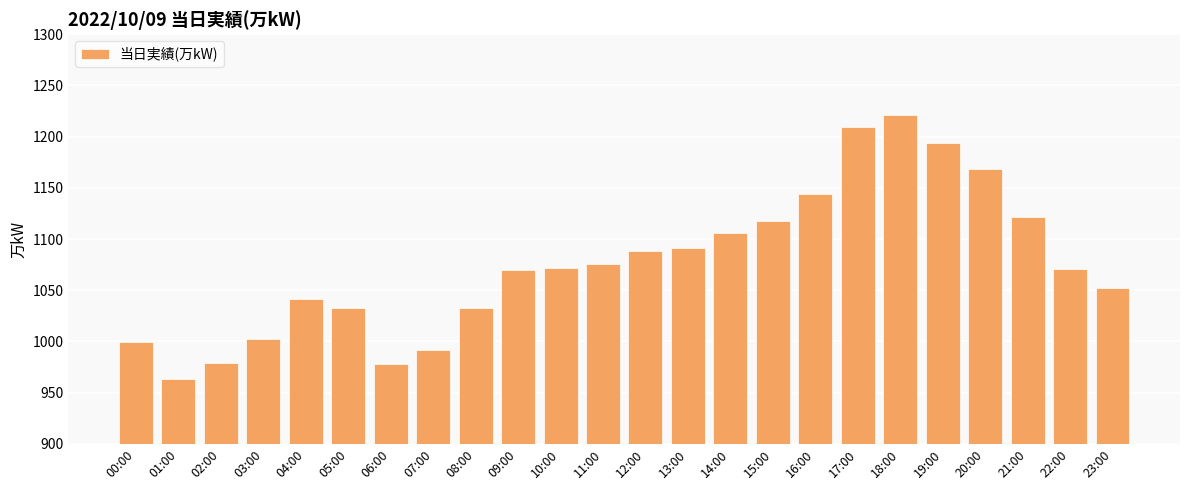

The value at 10:00 is 1072. True or false?

True